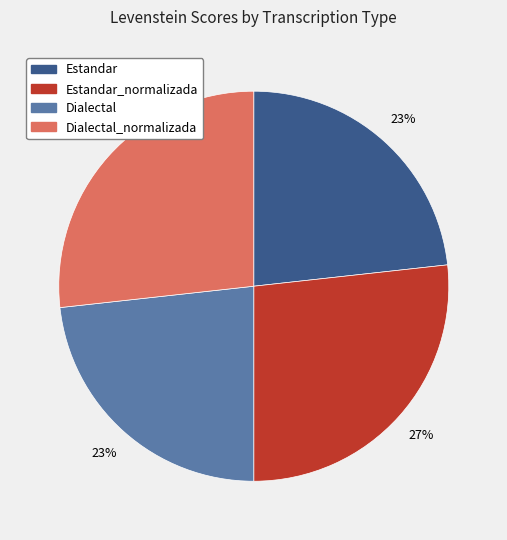

To the nearest percent, what is the average slice percentage?

25%